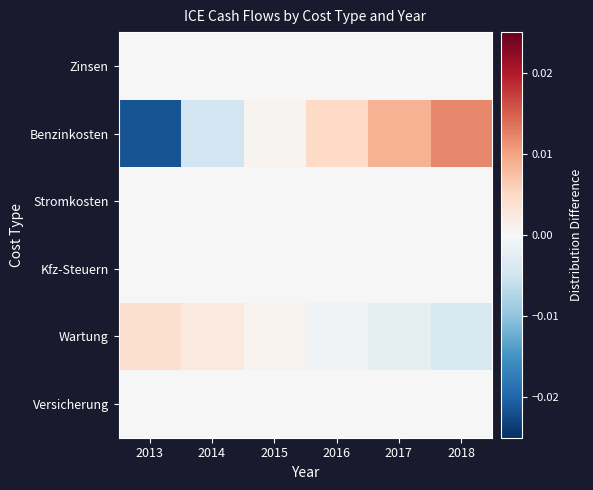

At which category does the chart reach its peak across all series?

2018